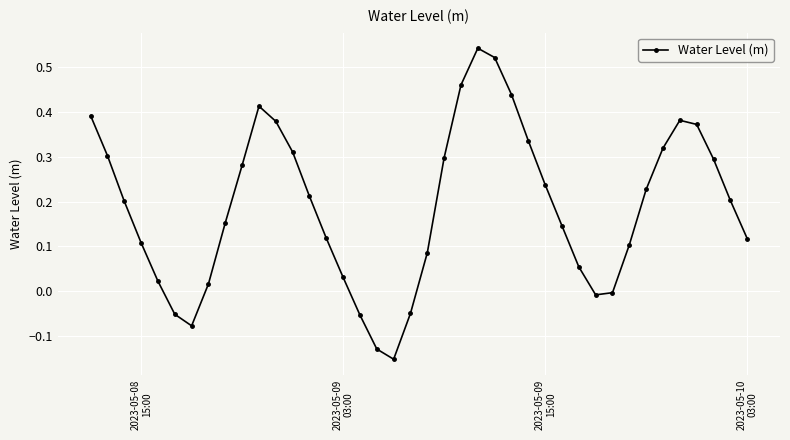

What is the sum of all values?

7.6